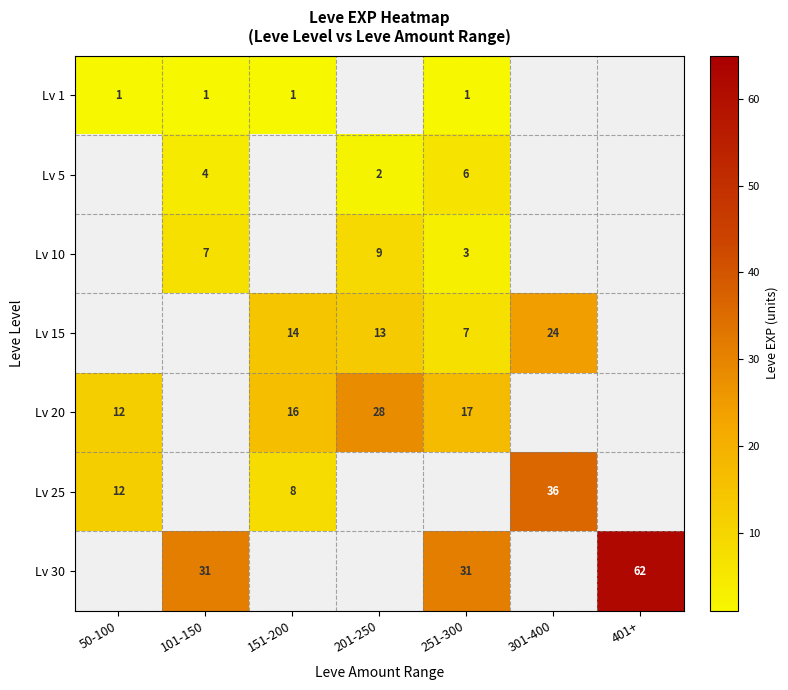

What is the difference between the Lv 20 values at 50-100 and 251-300?

5